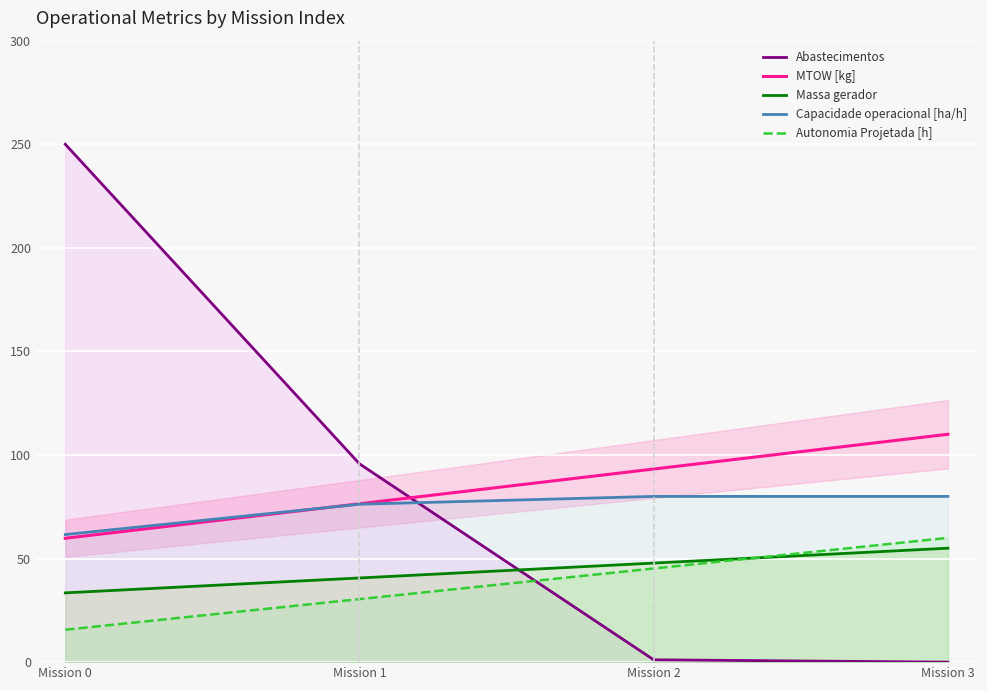

Between which two adjacent categories do Capacidade operacional [ha/h] and MTOW [kg] first intersect?

Mission 0 and Mission 1